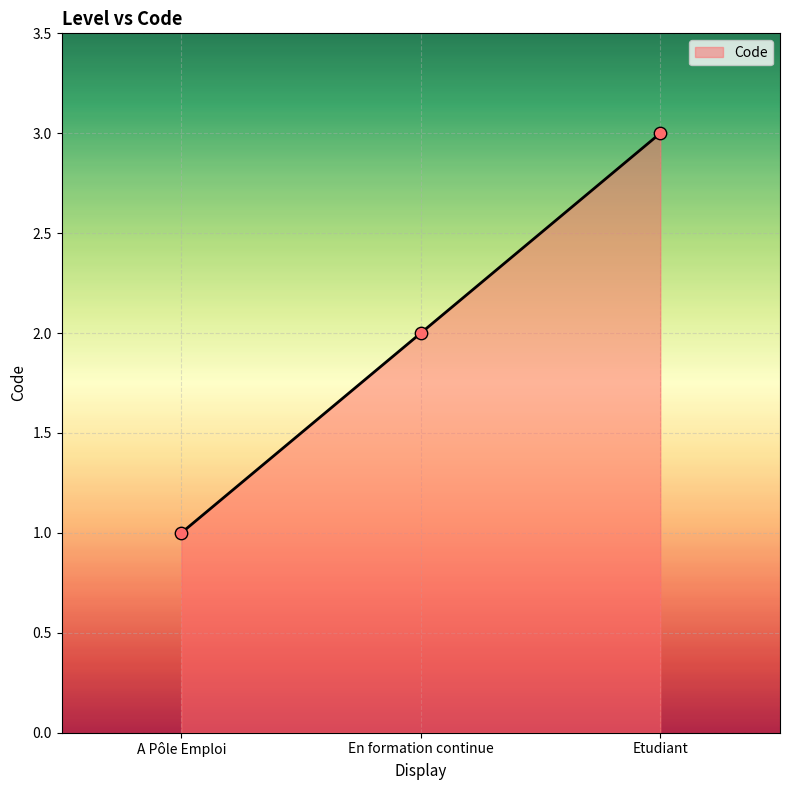

What is the change in value from A Pôle Emploi to En formation continue?

+1